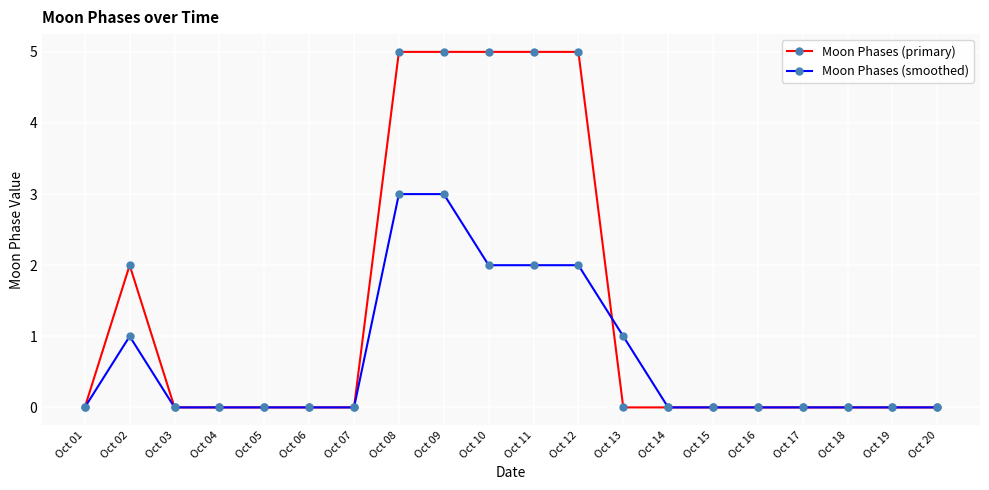

List the series in order of their overall mean, lowest first.

Moon Phases (smoothed), Moon Phases (primary)